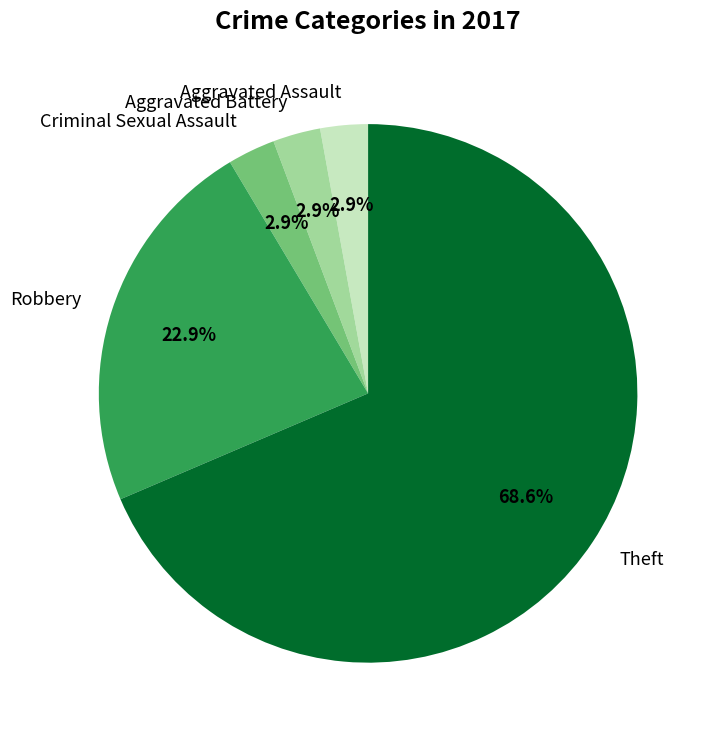

Which category has the biggest portion of the pie?

Theft